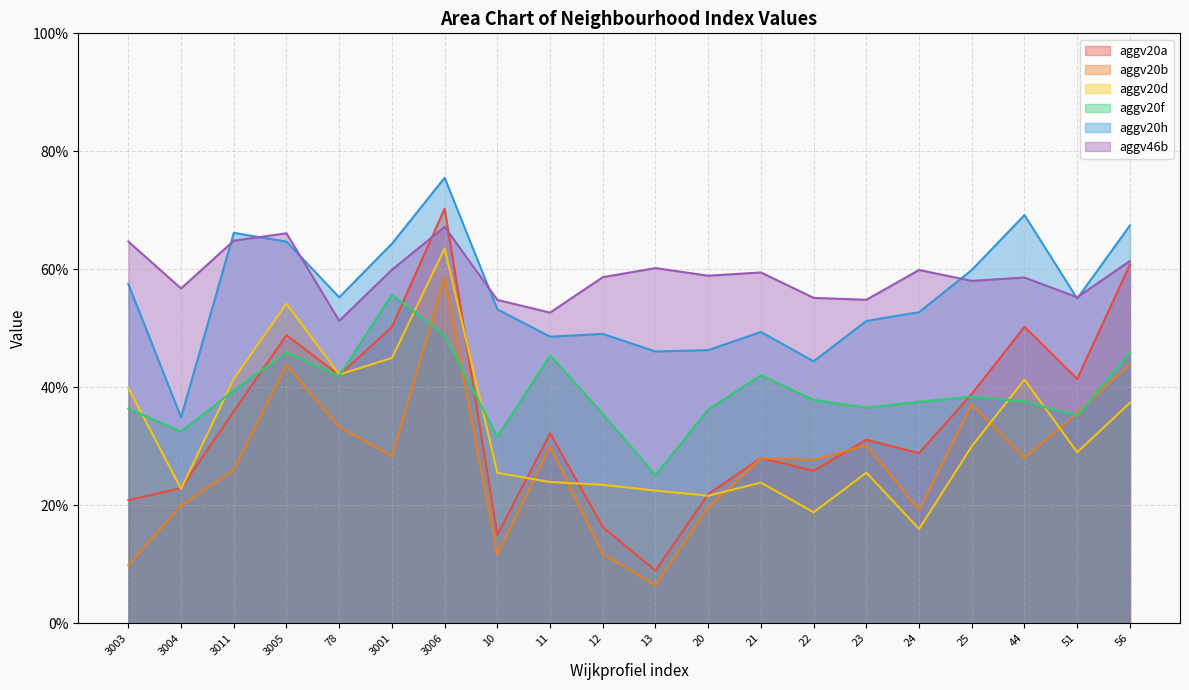

True or false: aggv20d has a value of 0.0 at 24.

False